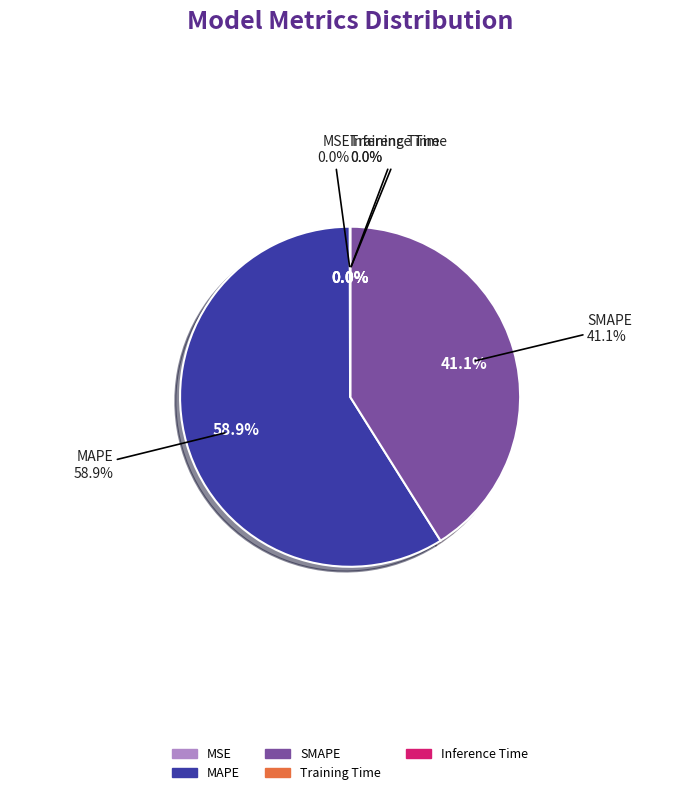

Is the sum of MAPE and SMAPE greater than half?

Yes